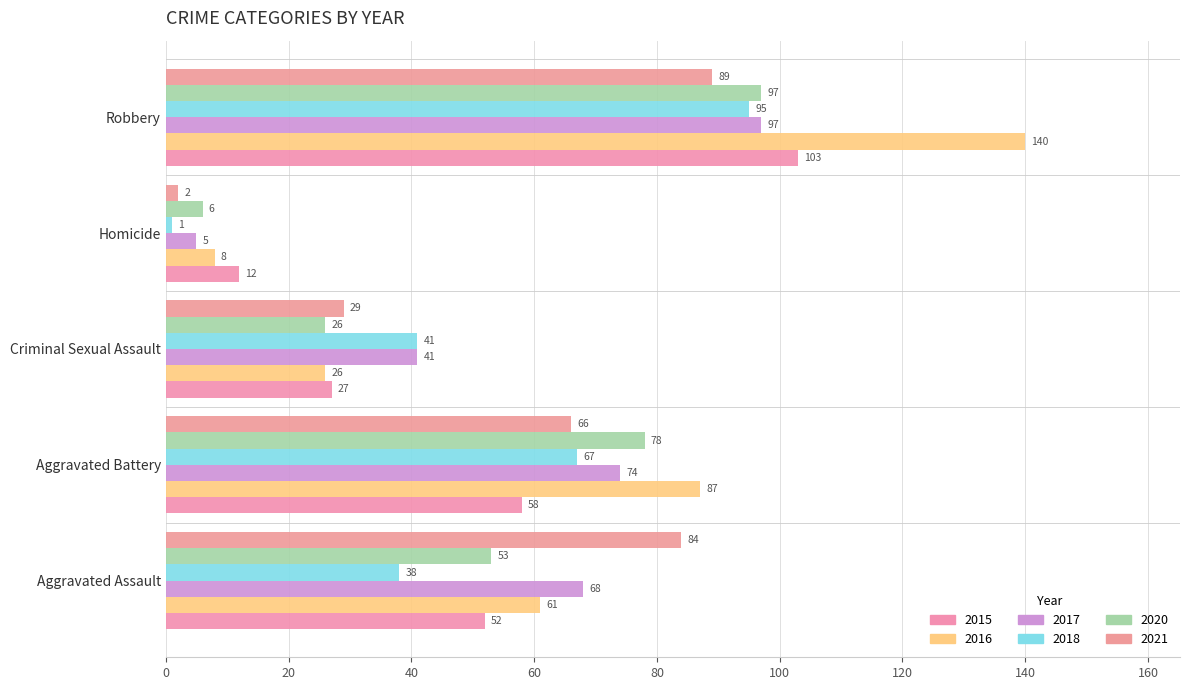

Is it true that 2016 equals 8 at Homicide?

True